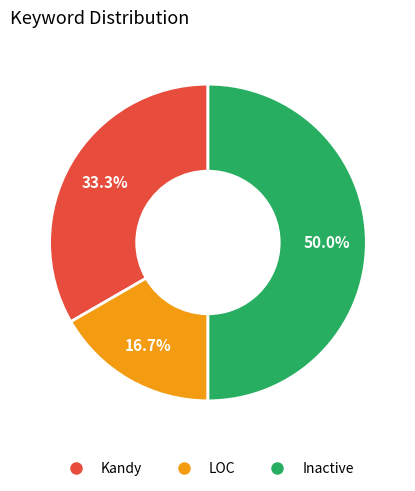

Which category has the smallest portion of the pie?

LOC